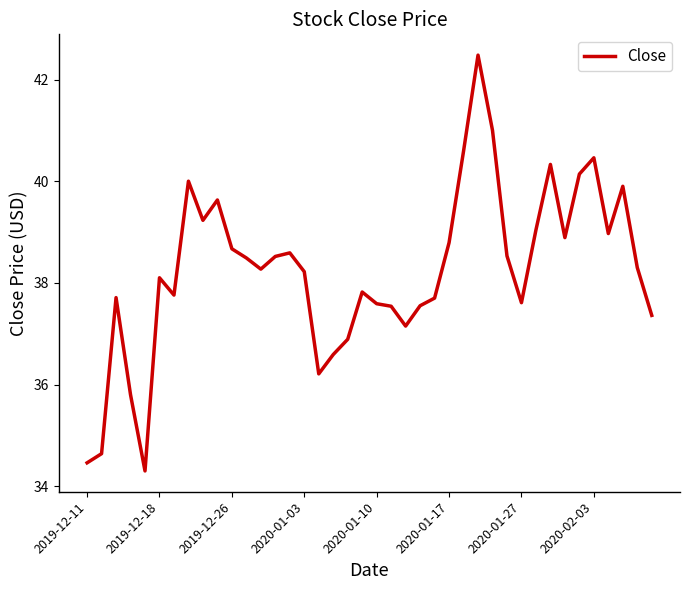

What is the difference between the maximum and minimum values?

8.2